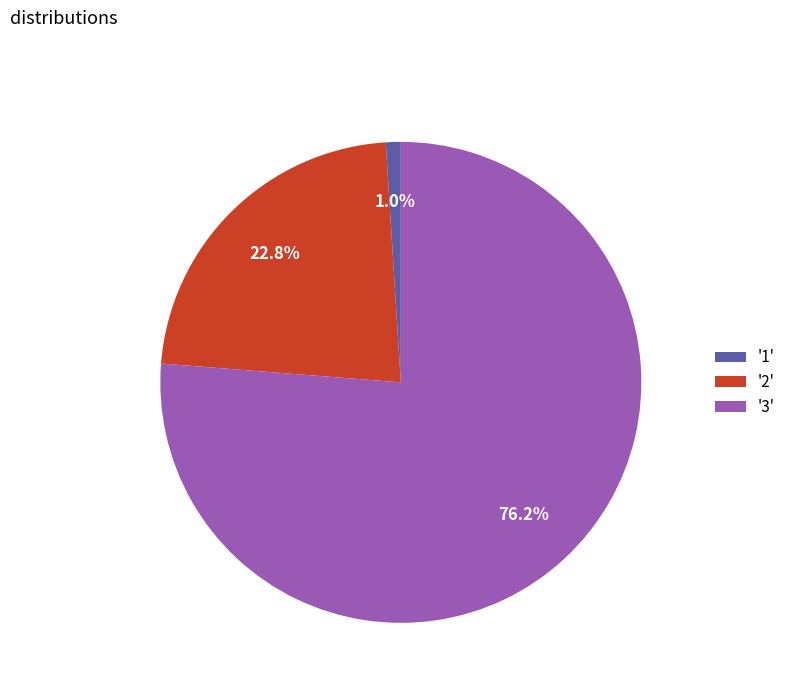

How many segments does this pie chart have?

3